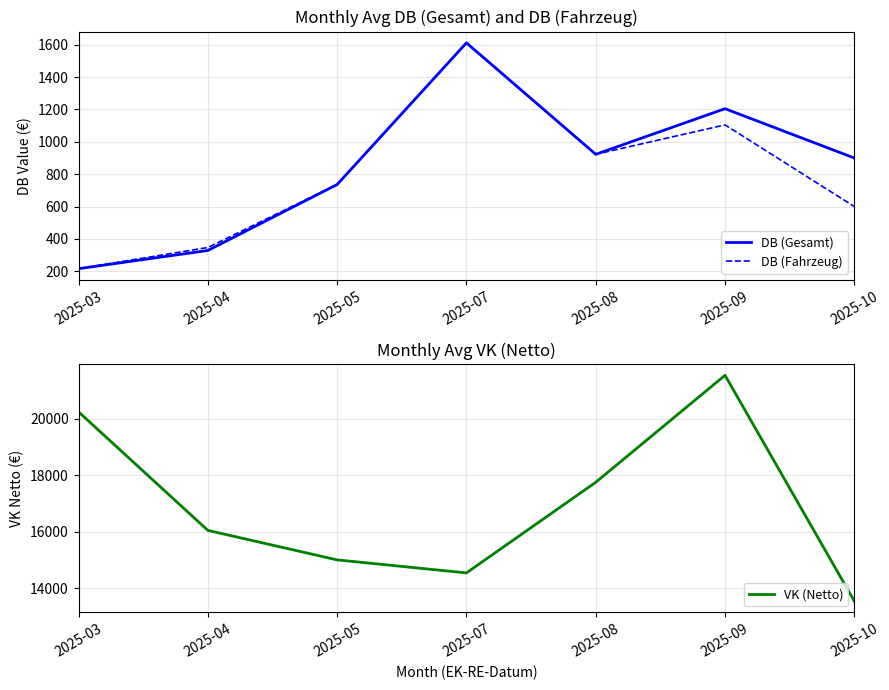

Which has a higher value, 2025-08 or 2025-10?

2025-08